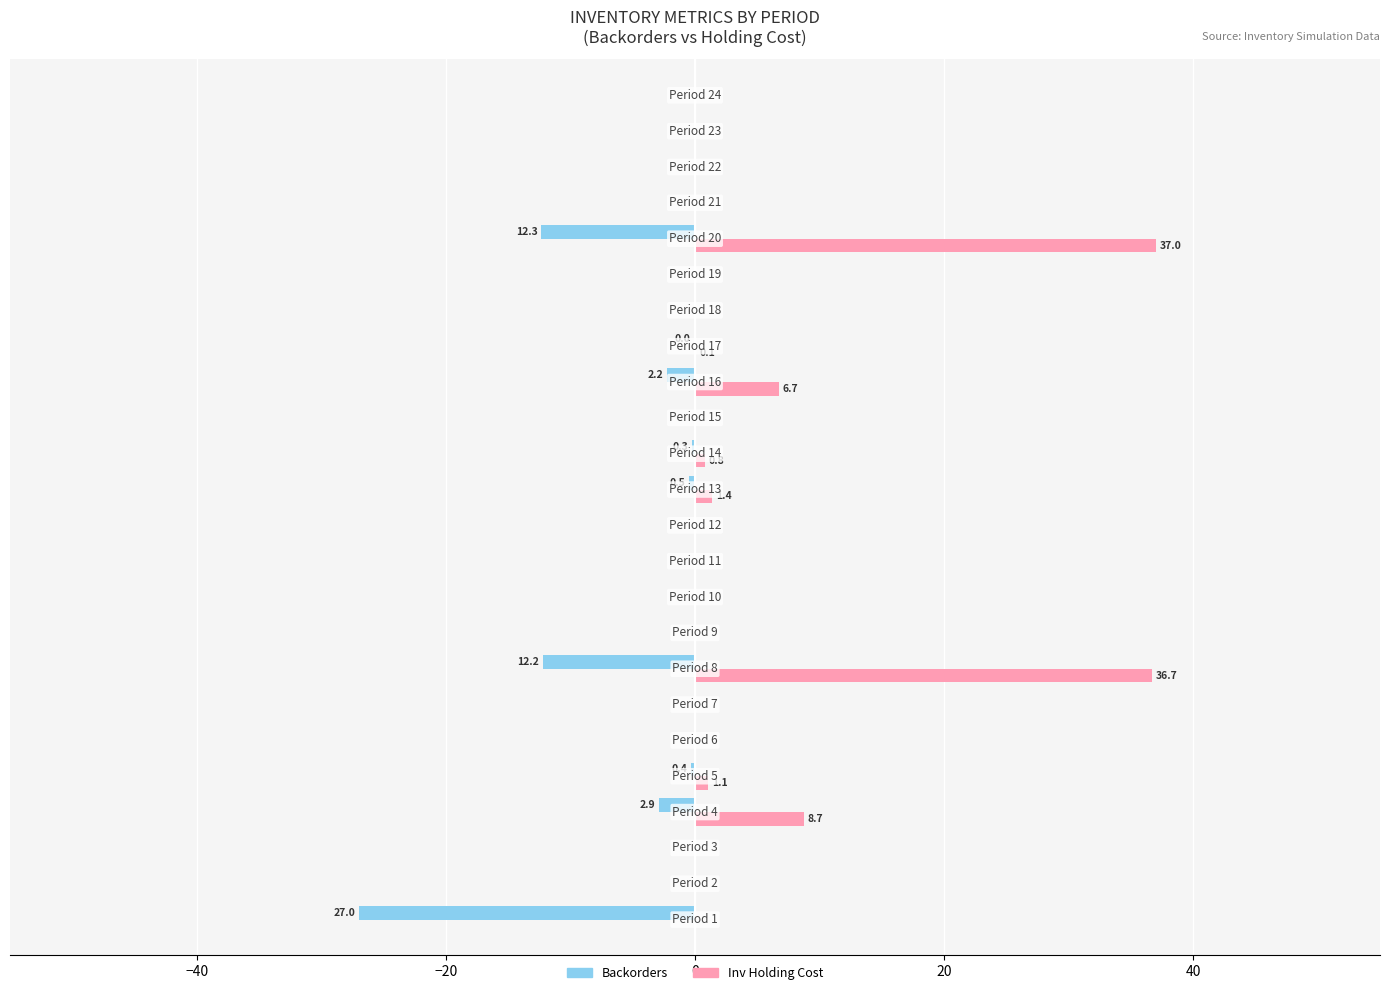

What is the greatest value displayed?

37.0